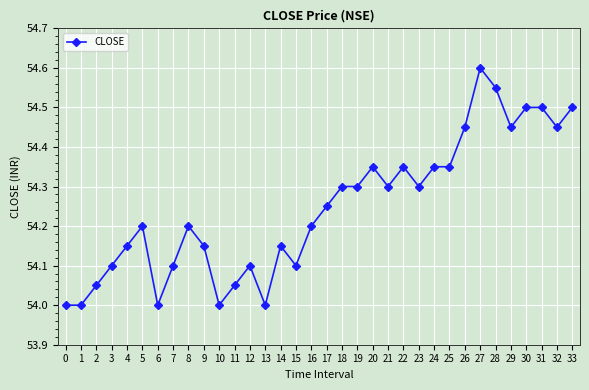

Is this an area chart (filled region under the line)?

No